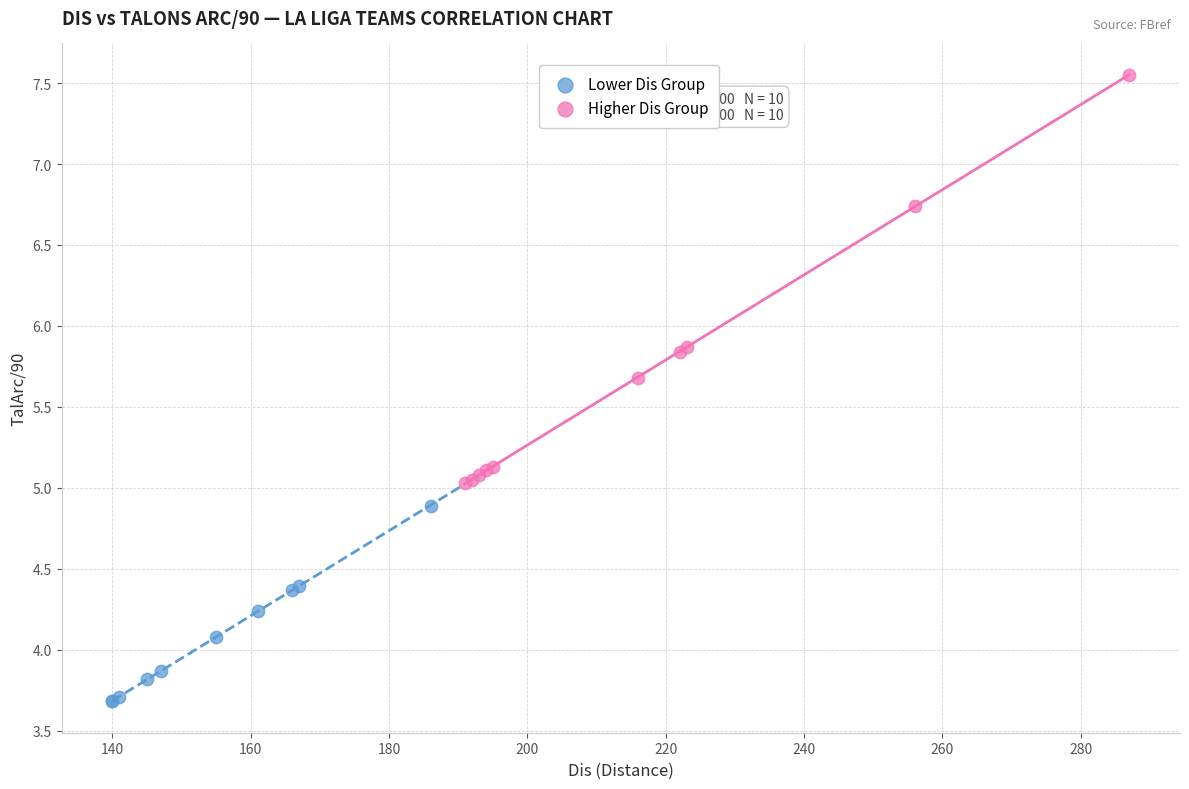

Which series reaches the maximum Y coordinate?

Higher Dis Group